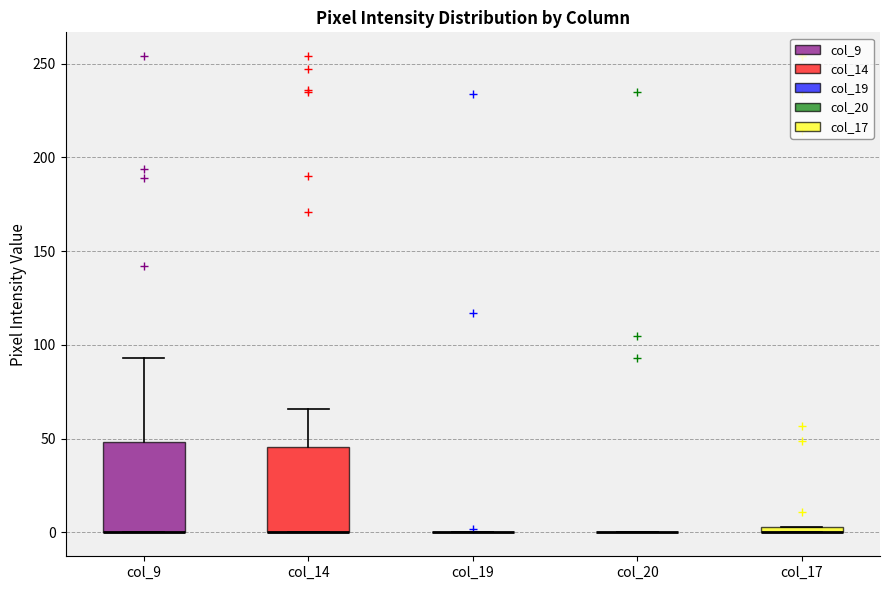

Where does the upper whisker of the box for col_14 end on the y-axis? The values are not printed on the chart, so give them approximately, as read against the axis.

65